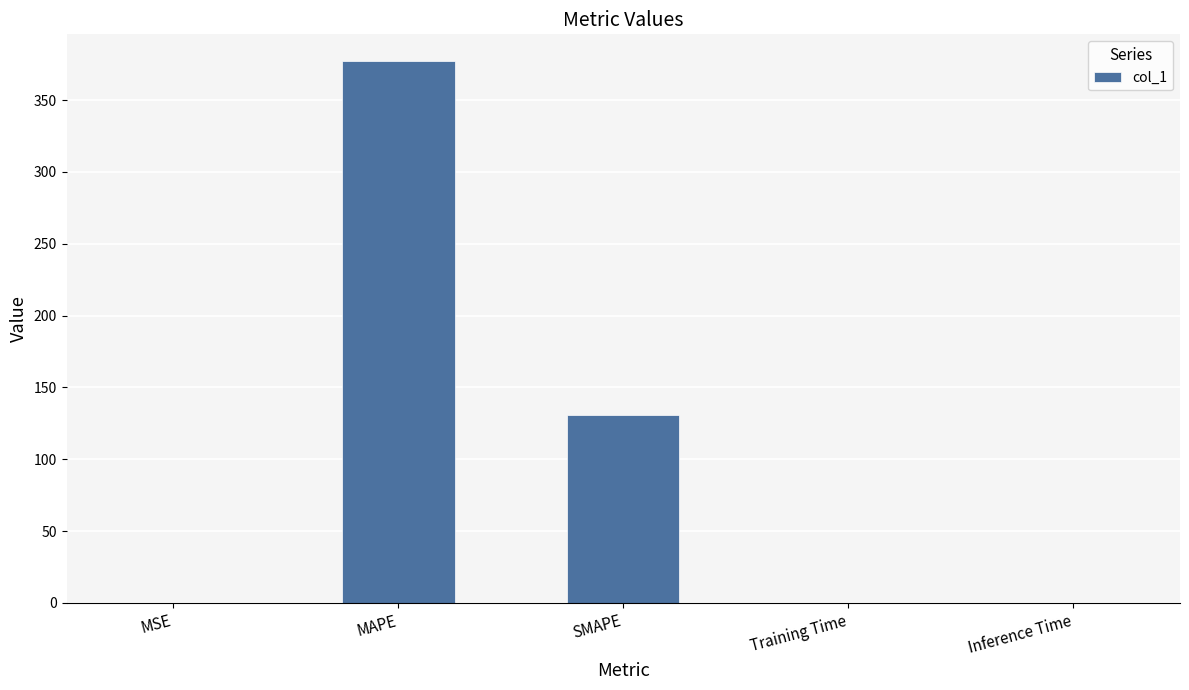

What is the sum of the values at SMAPE and Inference Time?

130.7